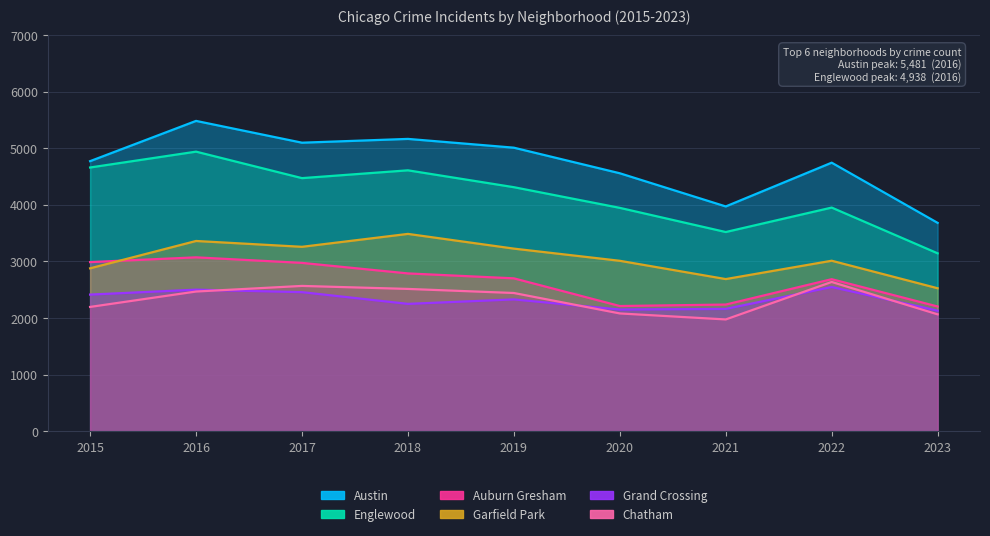

Reading left to right, what are all the values shown in this chart?

Austin: 4770	5481	5096	5163	5008	4556	3970	4743	3680
Englewood: 4658	4938	4470	4608	4310	3945	3518	3950	3142
Auburn Gresham: 2987	3071	2973	2787	2700	2211	2237	2685	2203
Garfield Park: 2877	3360	3257	3485	3225	3010	2687	3011	2525
Grand Crossing: 2413	2500	2456	2249	2328	2149	2160	2547	2129
Chatham: 2195	2467	2566	2513	2441	2080	1974	2636	2064